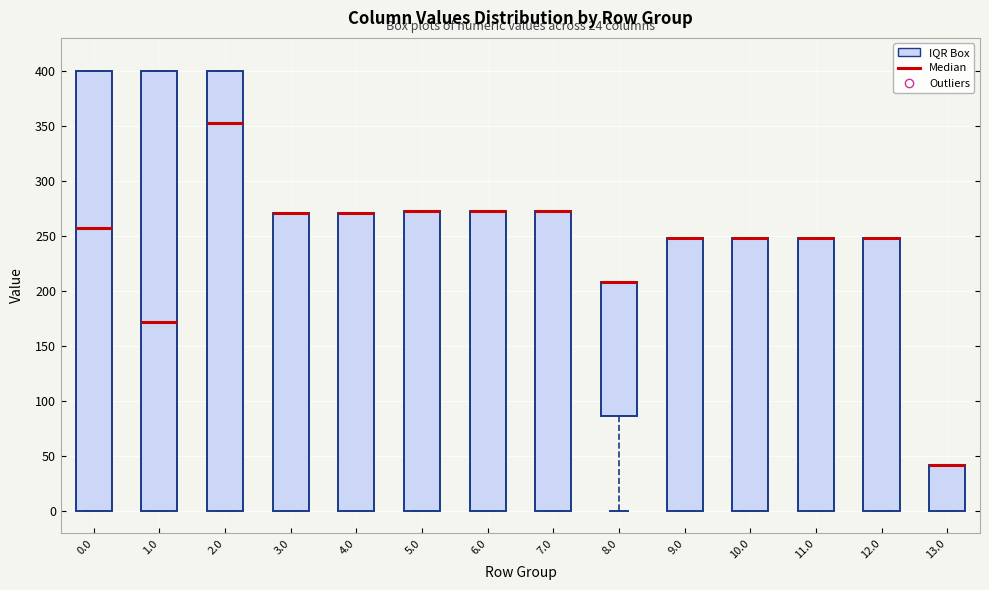

Reading left to right, transcribe this box plot: for each box, give where its median line is, the range the box spans, and where its two whiskers end, as read against the y-axis. The values are not printed on the chart, so give them approximately, as read against the axis.

0.0: median 255, box 0 to 400, whiskers 0 to 400
1.0: median 170, box 0 to 400, whiskers 0 to 400
2.0: median 355, box 0 to 400, whiskers 0 to 400
3.0: median 270 (drawn on the box's upper edge), box 0 to 270, whiskers 0 to 270
4.0: median 270 (drawn on the box's upper edge), box 0 to 270, whiskers 0 to 270
5.0: median 275 (drawn on the box's upper edge), box 0 to 275, whiskers 0 to 275
6.0: median 275 (drawn on the box's upper edge), box 0 to 275, whiskers 0 to 275
7.0: median 275 (drawn on the box's upper edge), box 0 to 275, whiskers 0 to 275
8.0: median 210 (drawn on the box's upper edge), box 85 to 210, whiskers 0 to 210
9.0: median 250 (drawn on the box's upper edge), box 0 to 250, whiskers 0 to 250
10.0: median 250 (drawn on the box's upper edge), box 0 to 250, whiskers 0 to 250
11.0: median 250 (drawn on the box's upper edge), box 0 to 250, whiskers 0 to 250
12.0: median 250 (drawn on the box's upper edge), box 0 to 250, whiskers 0 to 250
13.0: median 40 (drawn on the box's upper edge), box 0 to 40, whiskers 0 to 40